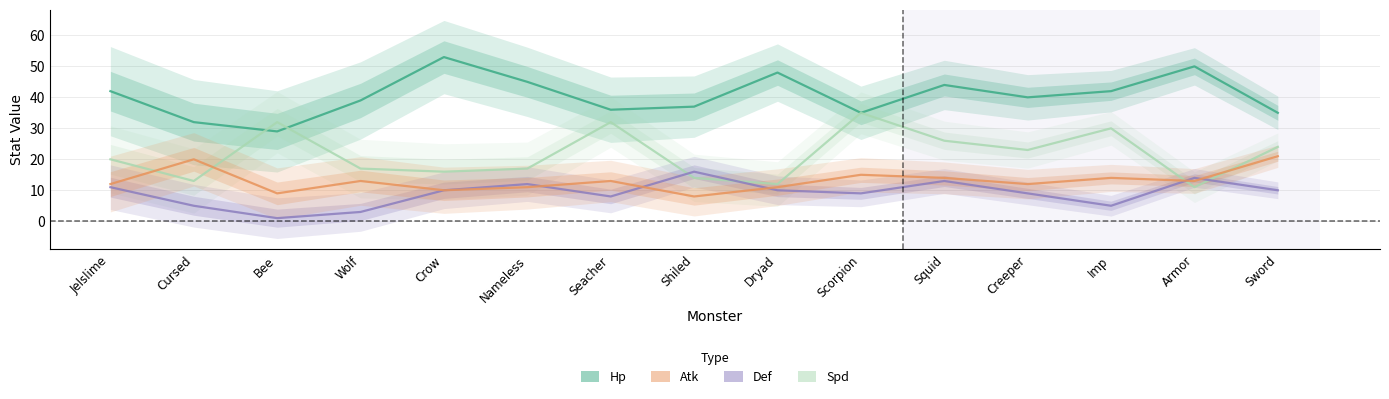

True or false: Hp has more than 1 interior local peaks.

True